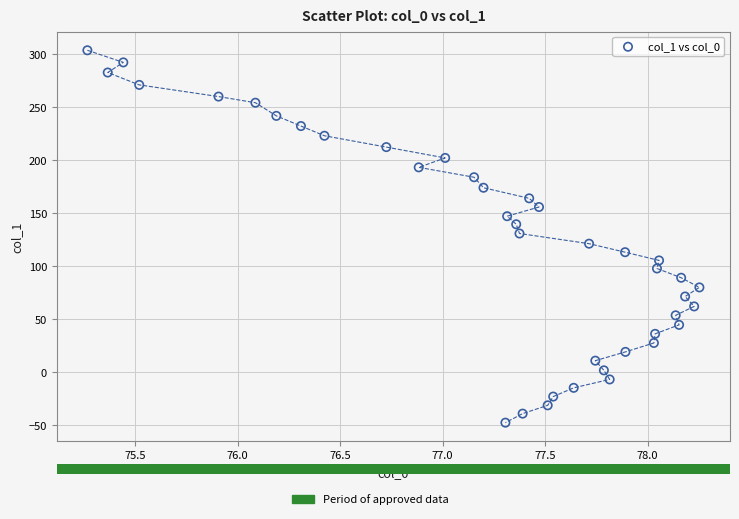

What is the range of Y values (max minus min)?

351.3